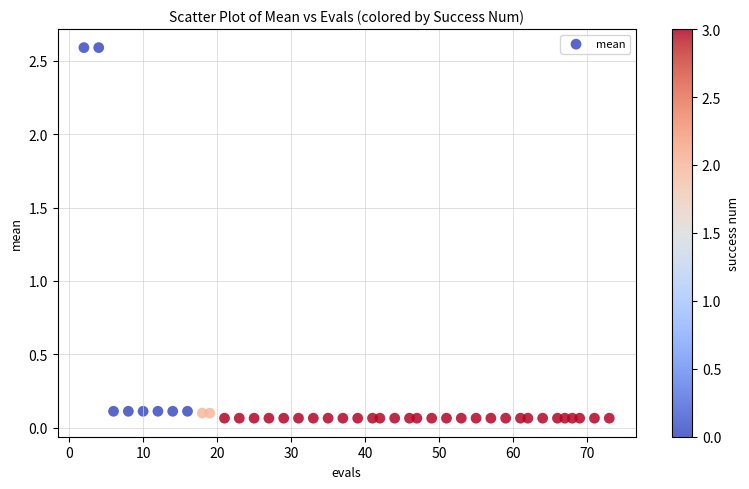

What is the range of Y values (max minus min)?

2.5